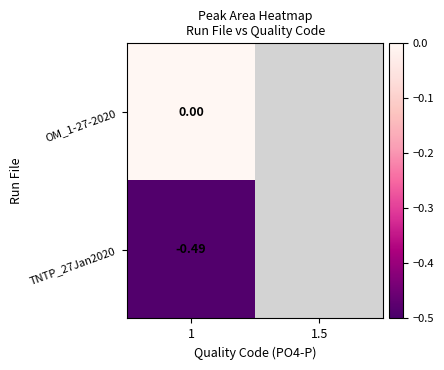

What is the spread (max minus min) of values at 1?

0.5